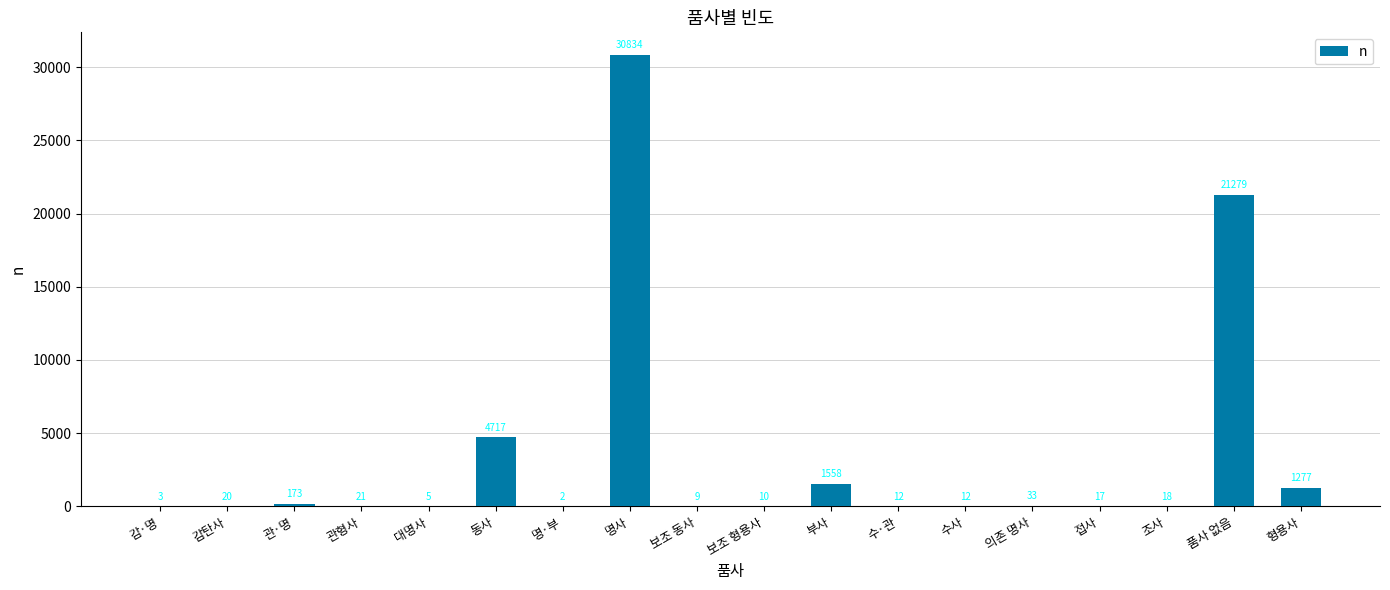

What is the maximum value shown in the chart?

30834